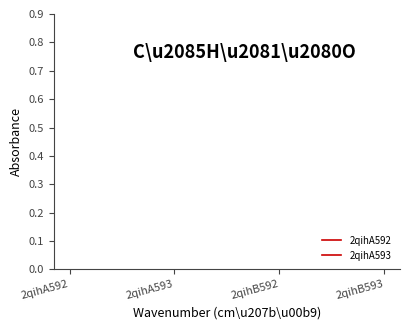

True or false: 2qihA593 and 2qihA592 intersect in this chart.

True